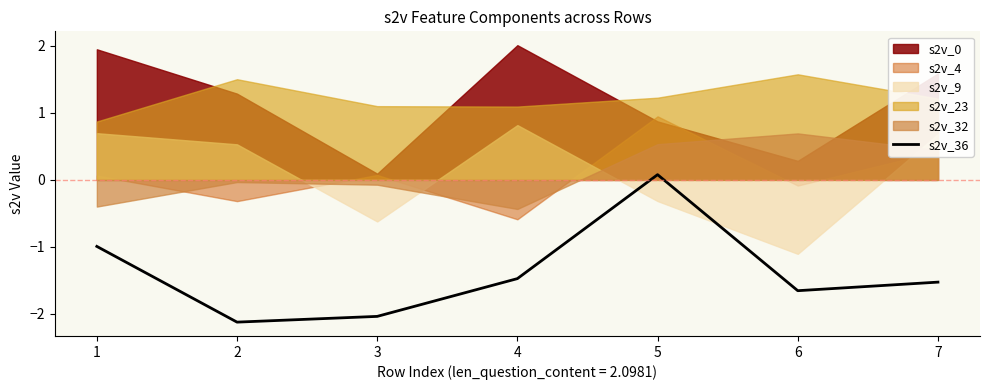

The value of s2v_36 at 4 is -2.5. True or false?

False